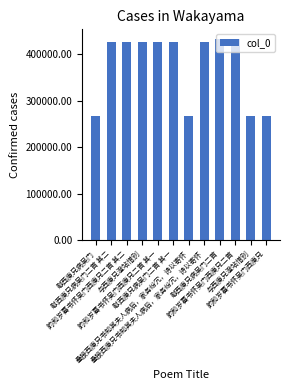

Rank the categories by value from lowest to highest.

韵和岁暮书怀吴门西庚兄, 与西庚兄澄站惜别, 叠接西庚兄书知其夫人病后，家务纷冗，诗以寄怀, 慰西庚兄病吴门, 韵和岁暮书怀吴门西庚兄二首 其一, 韵和岁暮书怀吴门西庚兄二首 其二, 叠接西庚兄书知其夫人病后，家务纷冗，诗以寄怀, 与西庚兄澄站惜别, 慰西庚兄病吴门二首 其一, 慰西庚兄病吴门二首 其二, 韵和岁暮书怀吴门西庚兄二首, 慰西庚兄病吴门二首